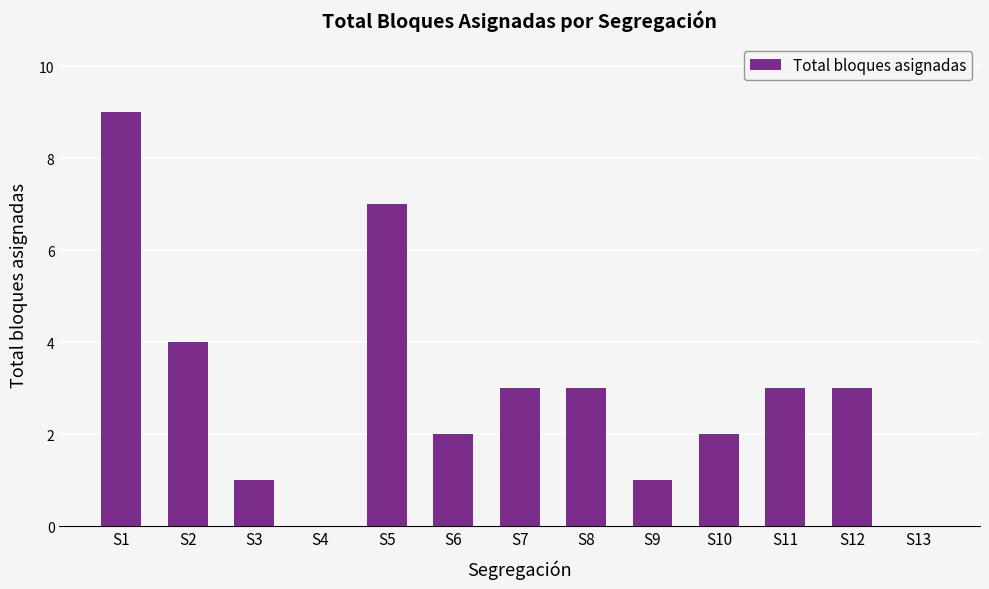

What is the maximum value shown in the chart?

9